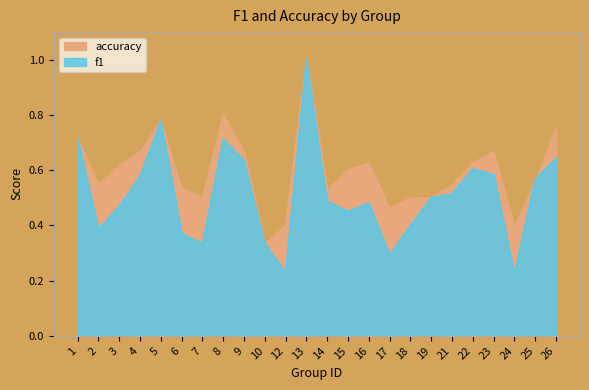

Rank the series by their maximum value, from lowest to highest.

f1, accuracy